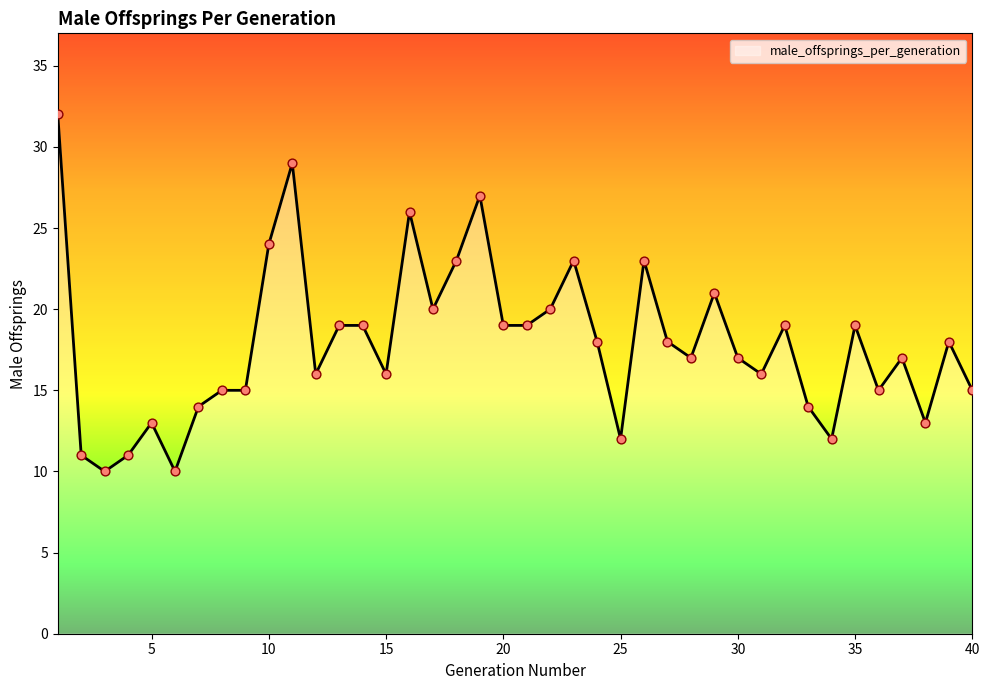

What is the maximum value shown in the chart?

32